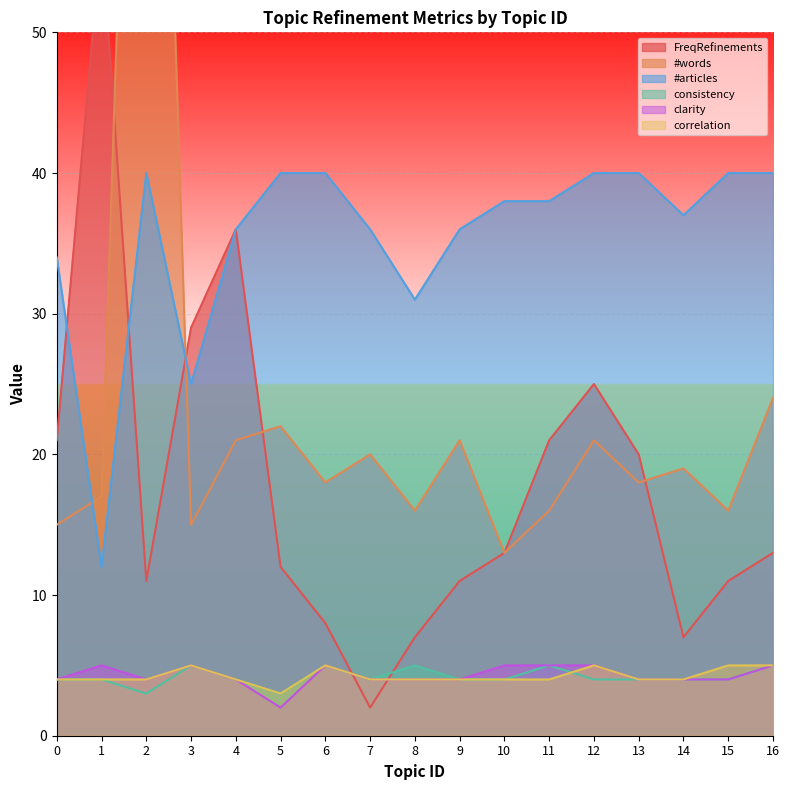

How many times do FreqRefinements and #words cross each other?

4